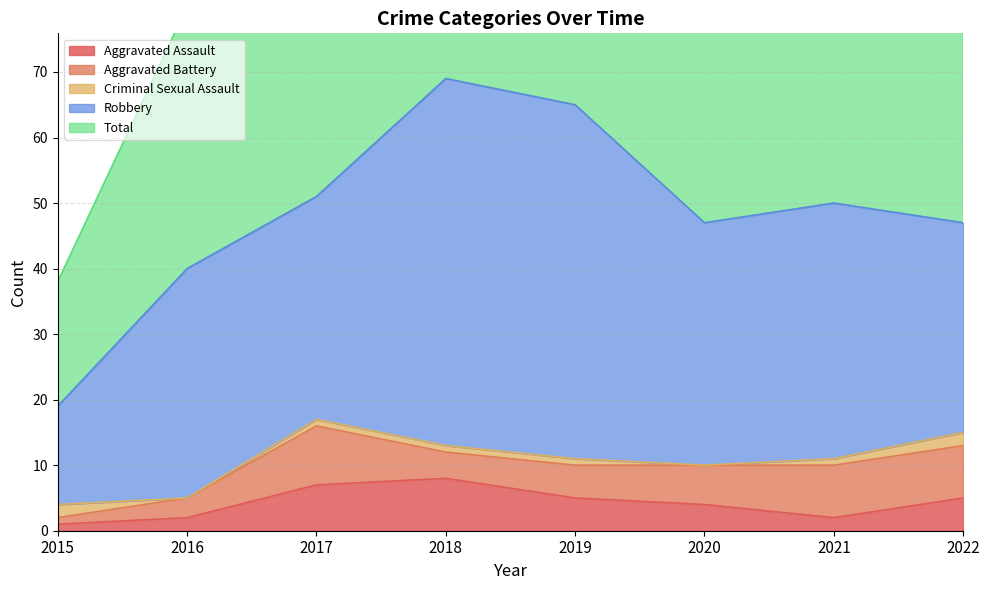

The Robbery series shows 39 at 2021. True or false?

True